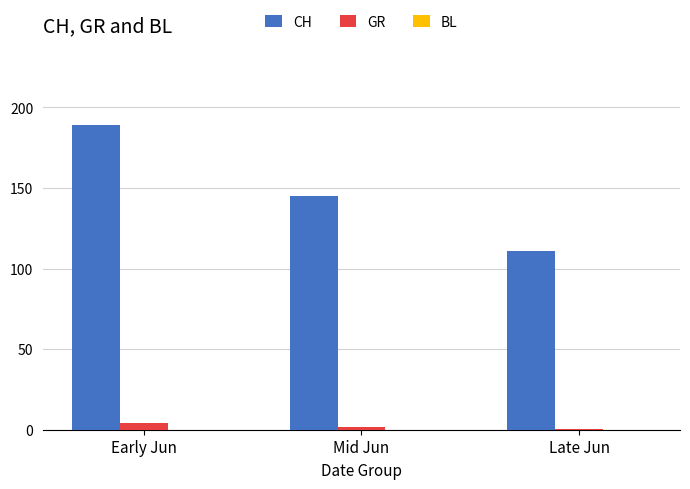

True or false: GR has a value of 4.0 at Early Jun.

True